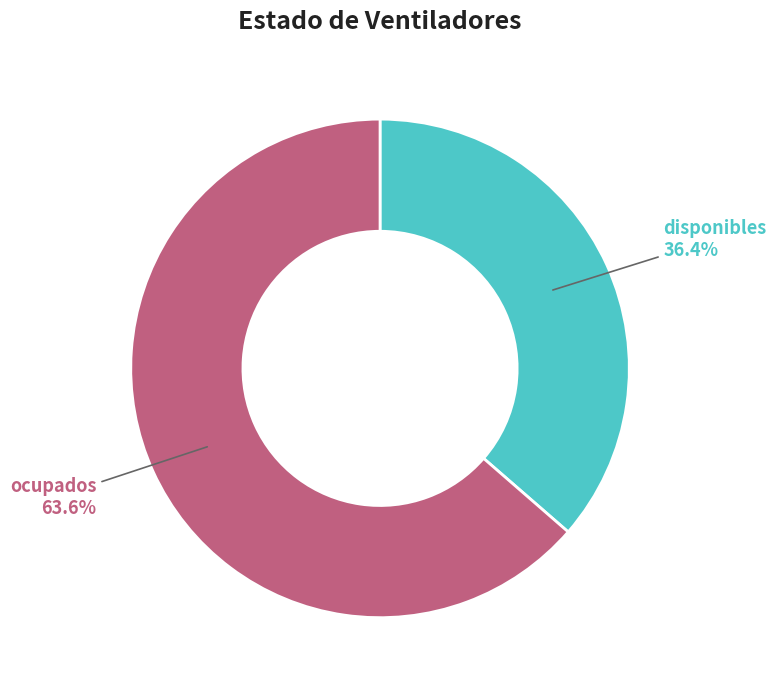

Does any single category account for the majority?

Yes